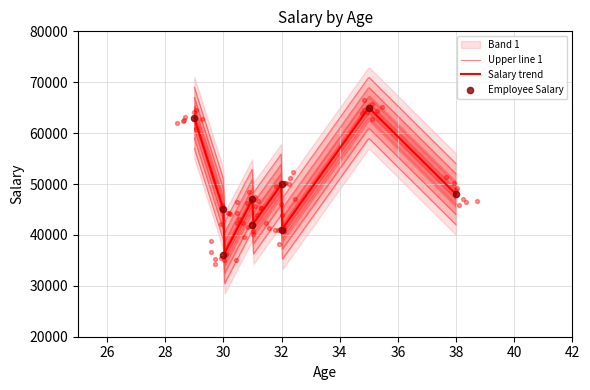

What is the change in value from 38 to 31?

-6000